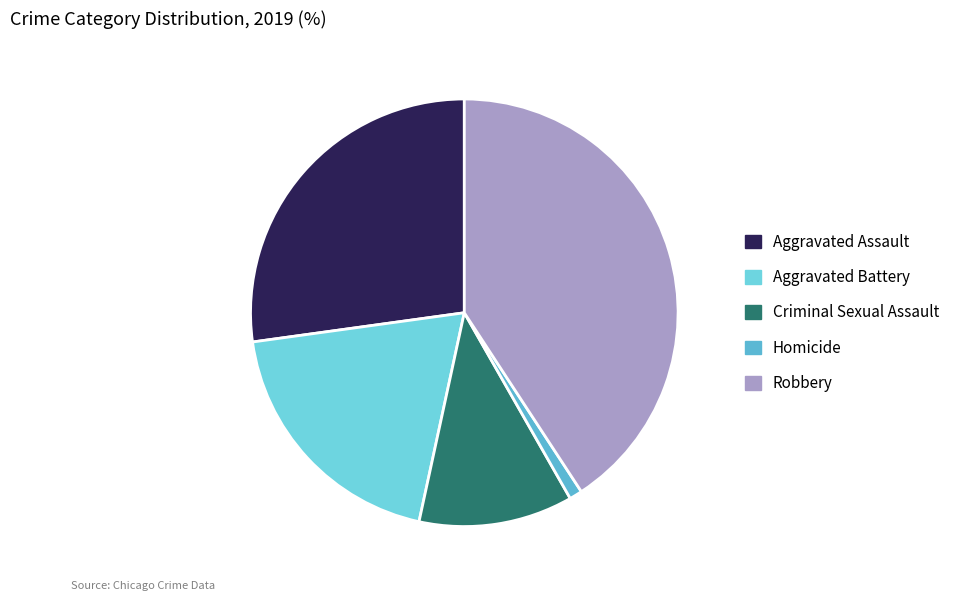

What is the change in value from Criminal Sexual Assault to Homicide?

-11